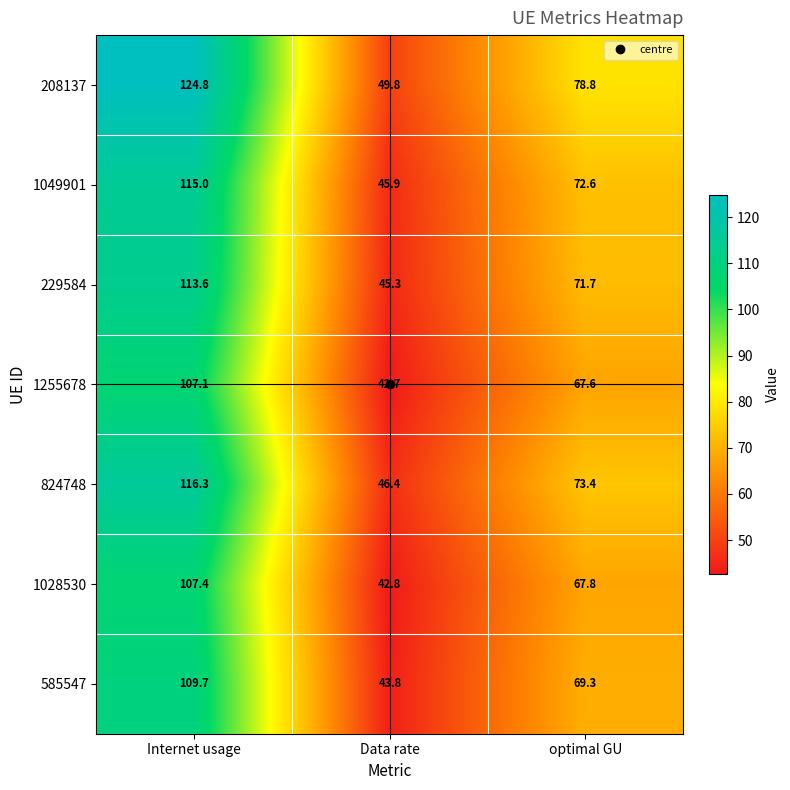

What is the spread (max minus min) of values at Data rate?

7.1